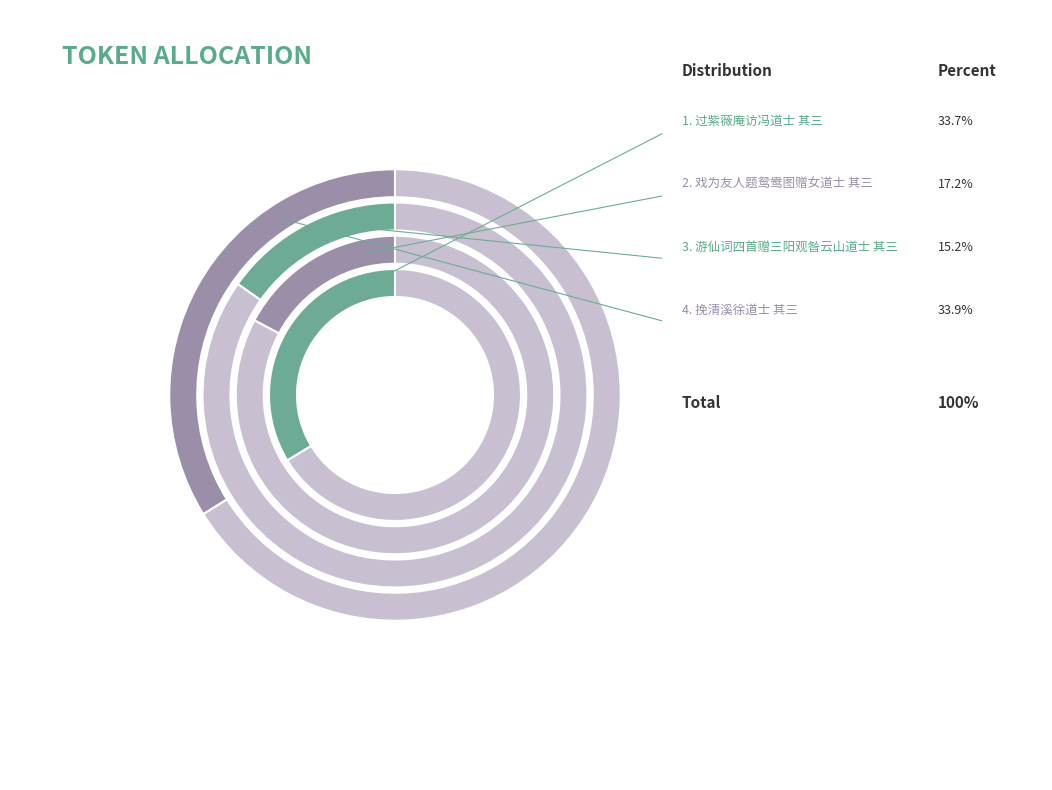

To the nearest percent, what is the average slice percentage?

25%